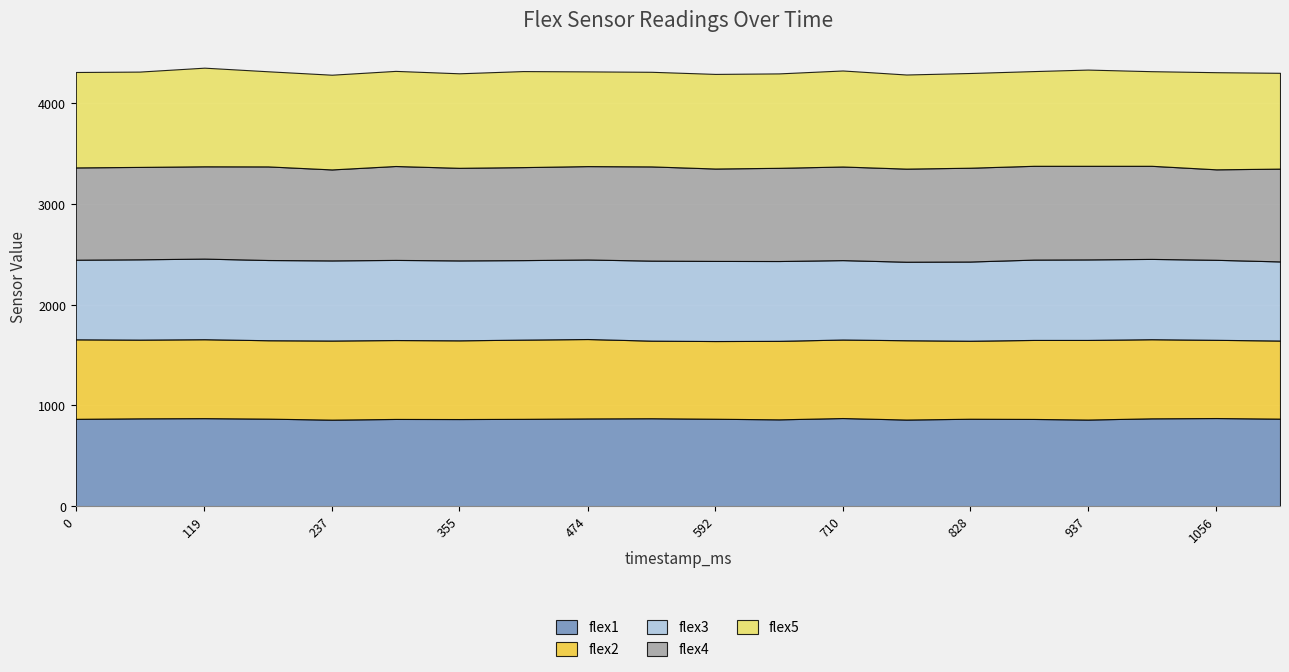

True or false: flex2 has more than 1 interior local peaks.

True